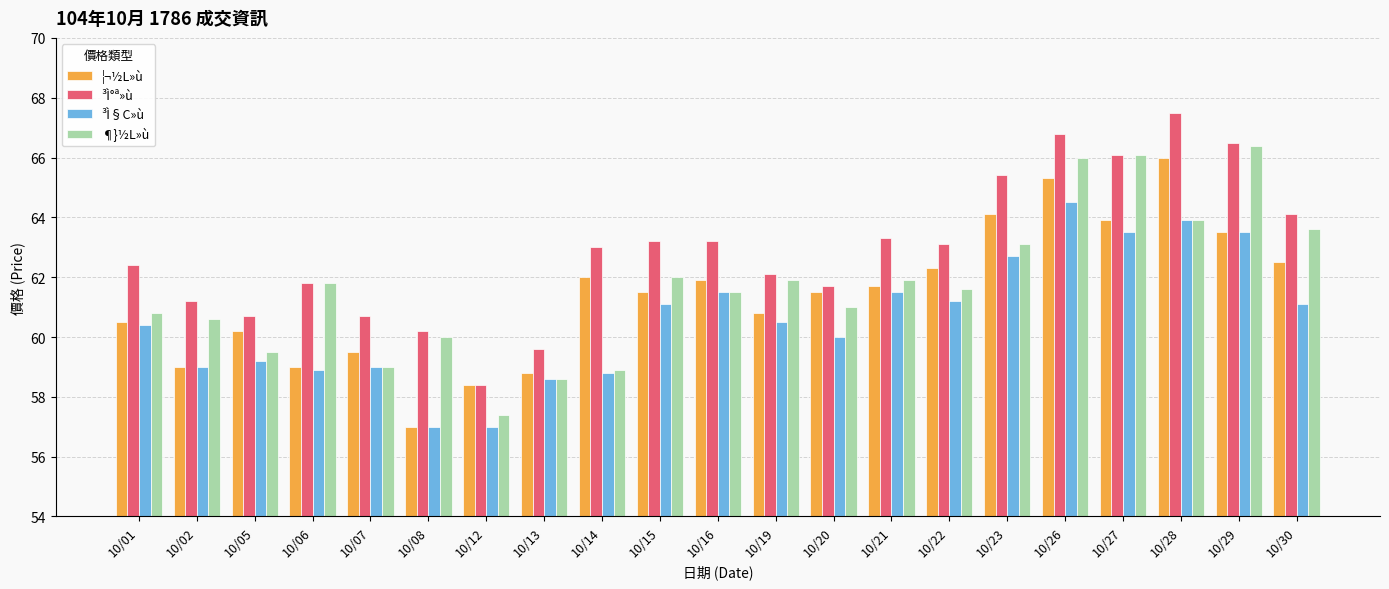

How many categories are shown in the chart?

21